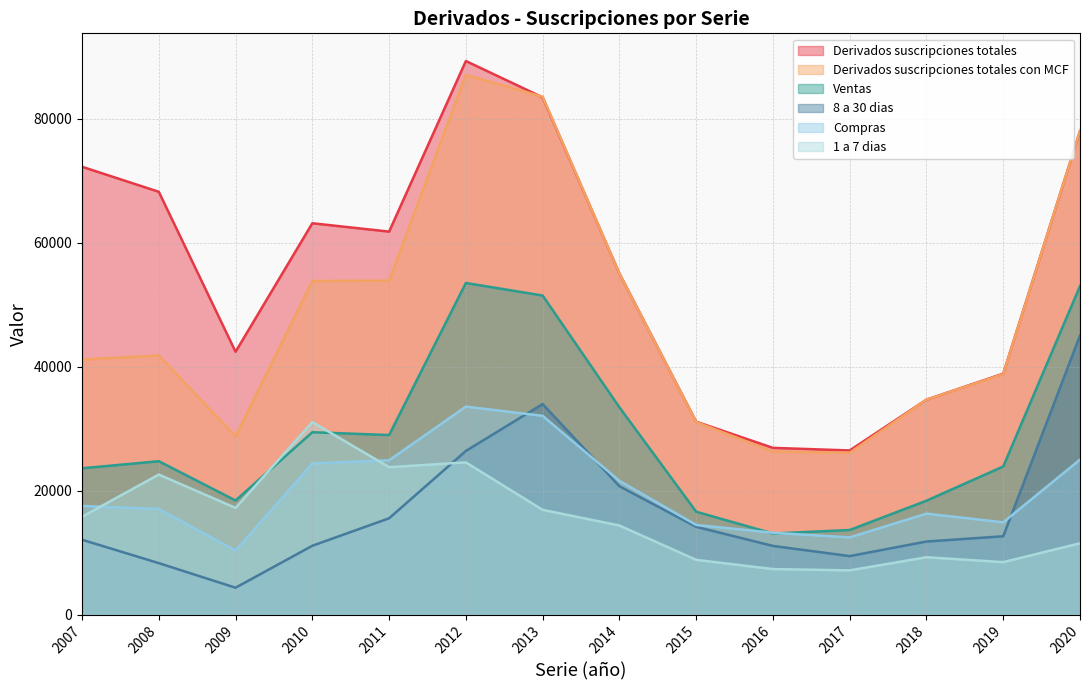

At how many categories does at least one series exceed 15925?

14